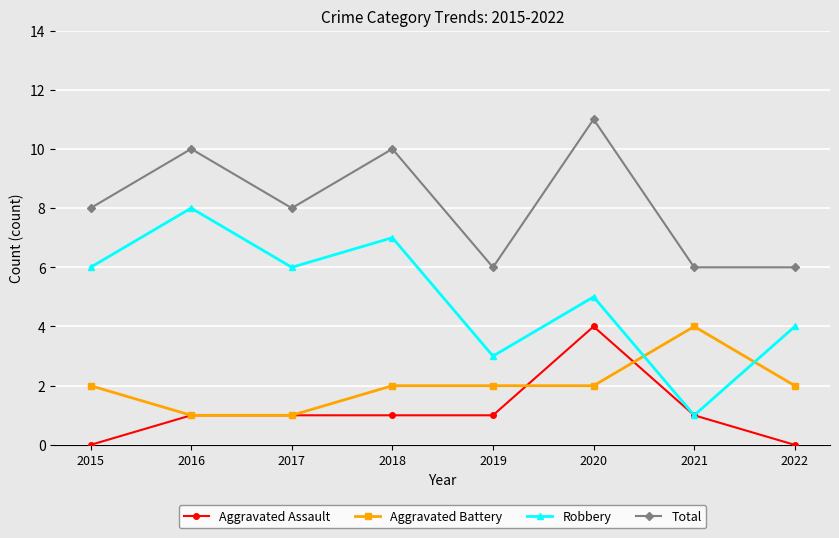

What is the difference between the second highest and second lowest values in the Aggravated Assault series?

1